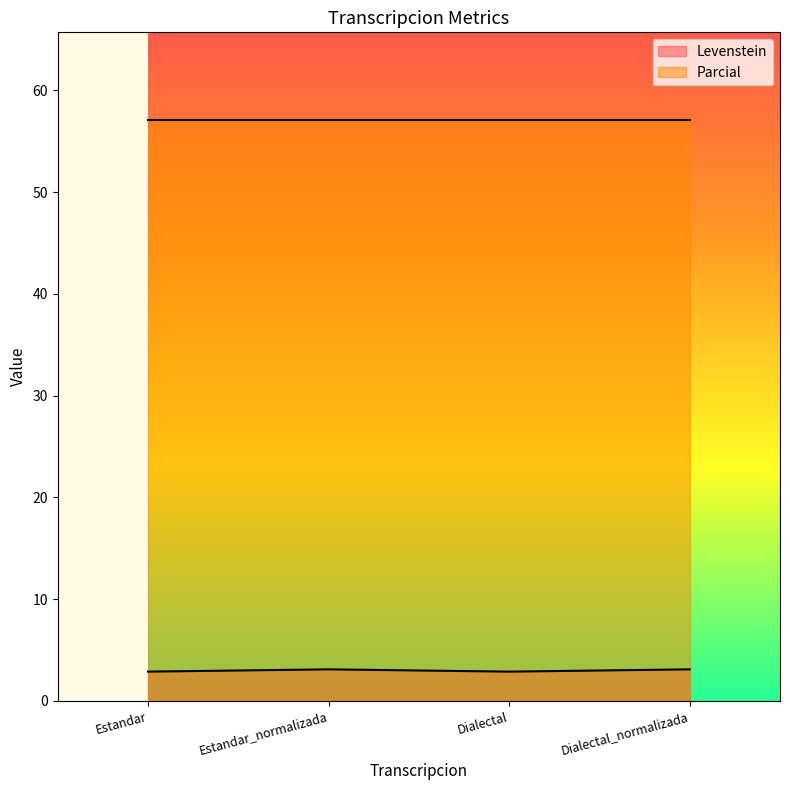

What is the difference between the maximum and second lowest values?

0.2